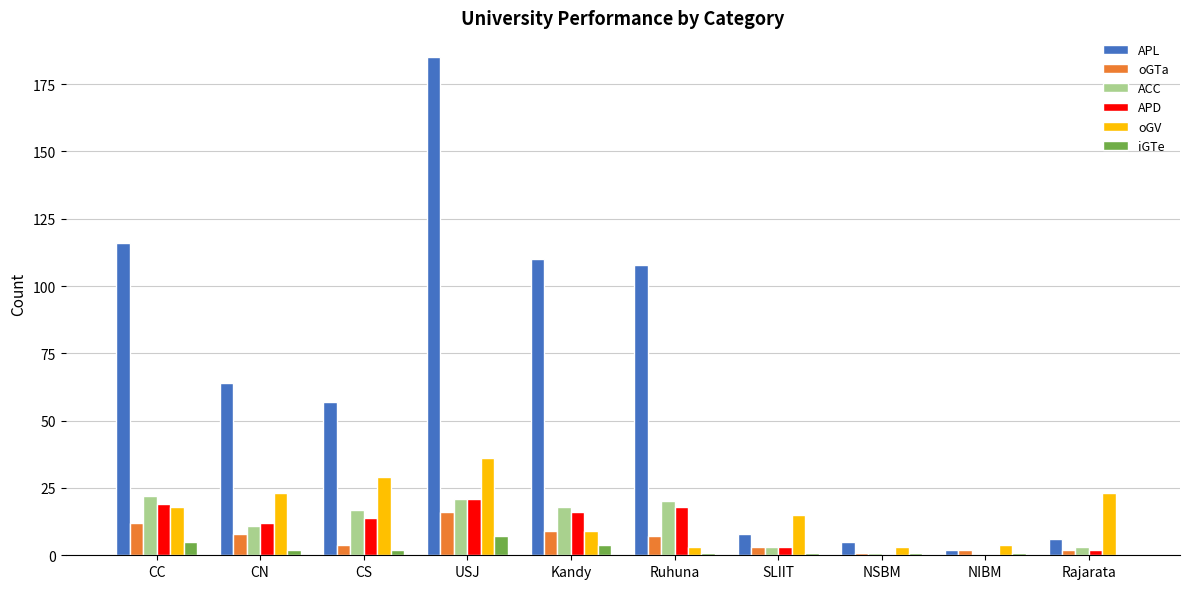

How many positive values does the ACC series have?

9